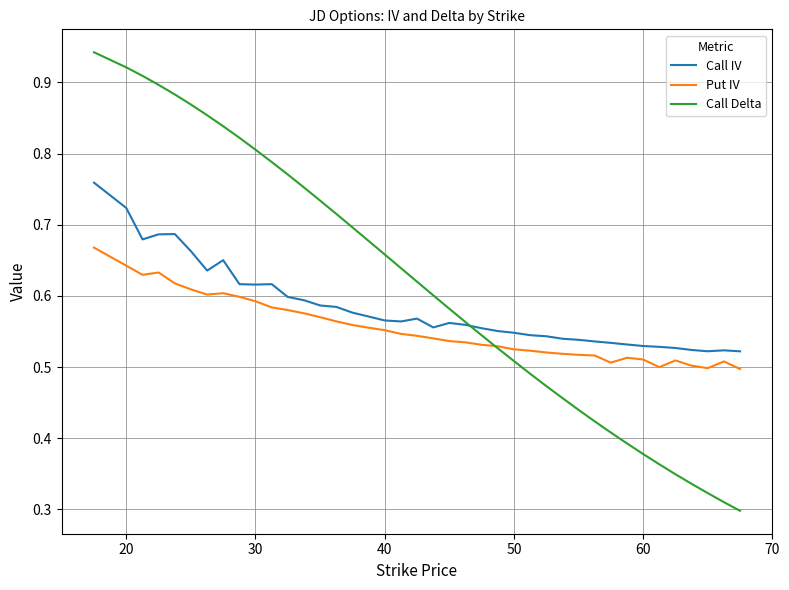

Which series has the largest total across all categories?

Call Delta